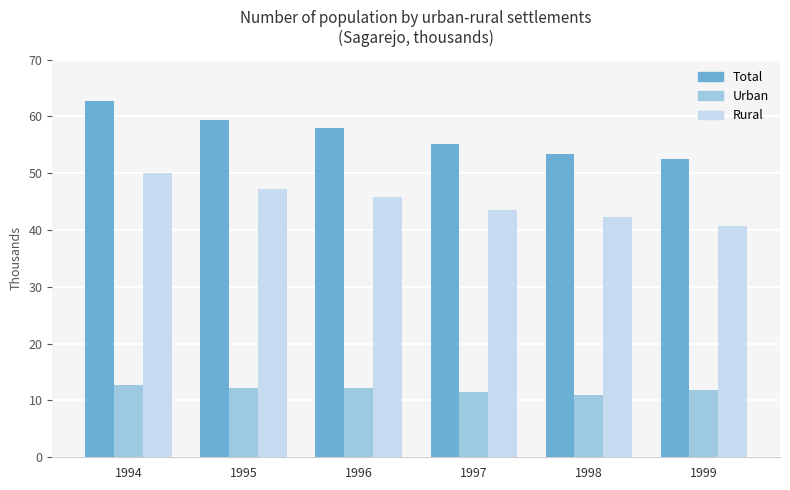

At which category is the sum across all series the highest?

1994